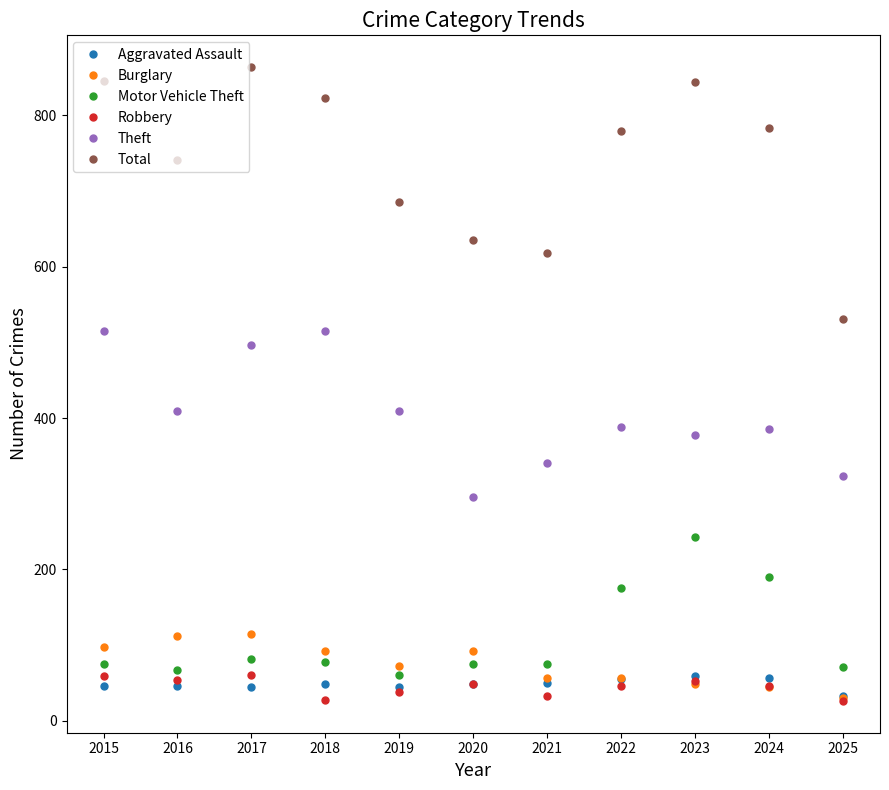

How many distinct data groups are displayed?

6